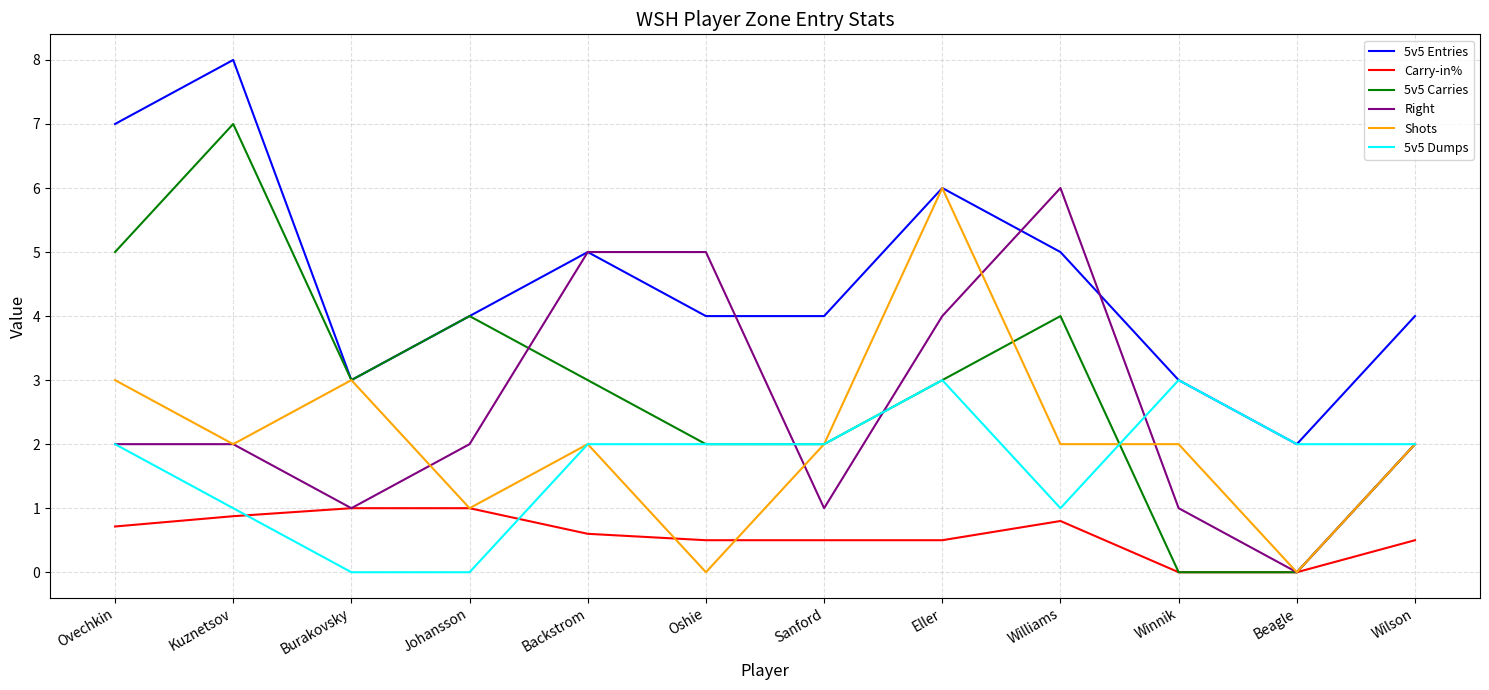

What is the difference between the maximum and minimum values in the 5v5 Dumps series?

3.0